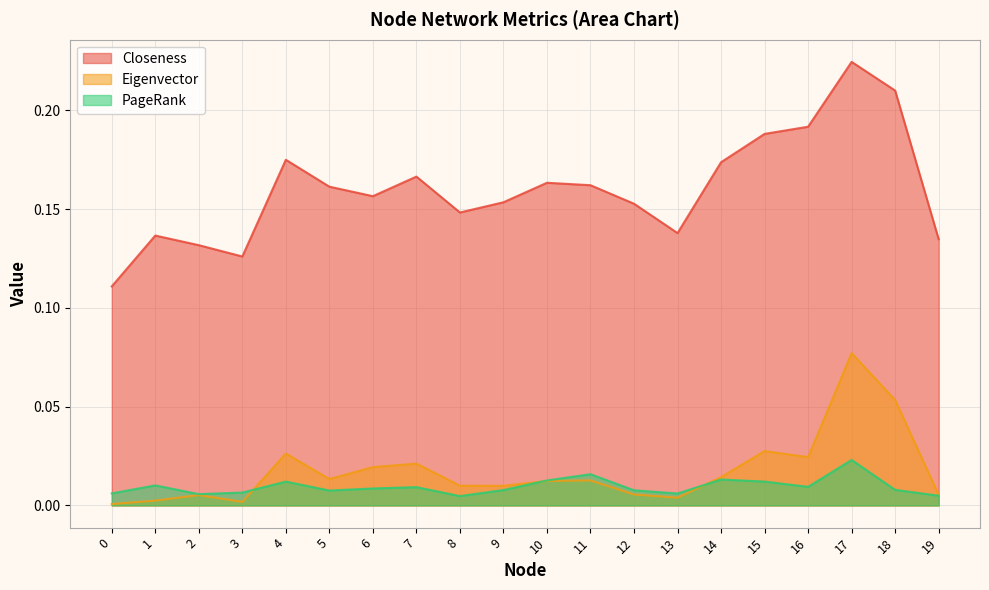

Is it true that Eigenvector equals 0.0 at 8?

True